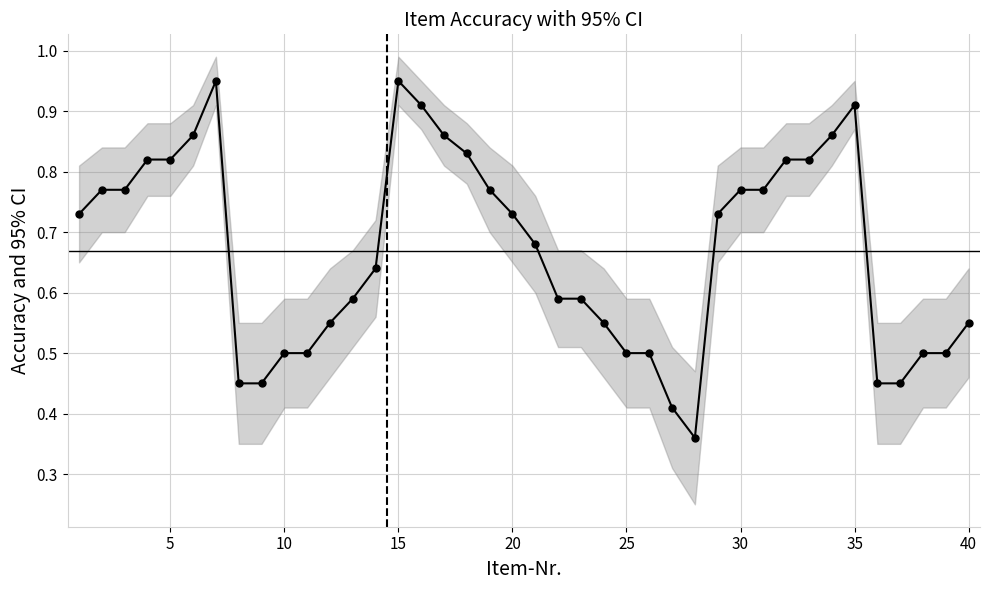

What is the greatest value displayed?

0.9